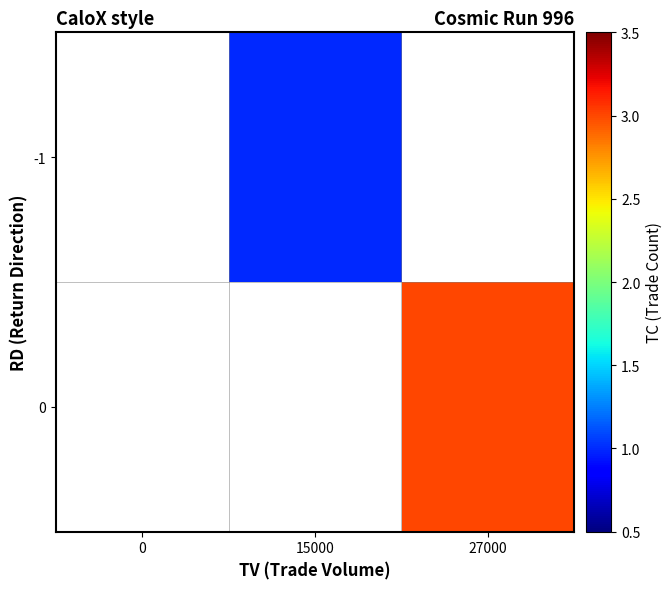

How many data points does each series have?

3